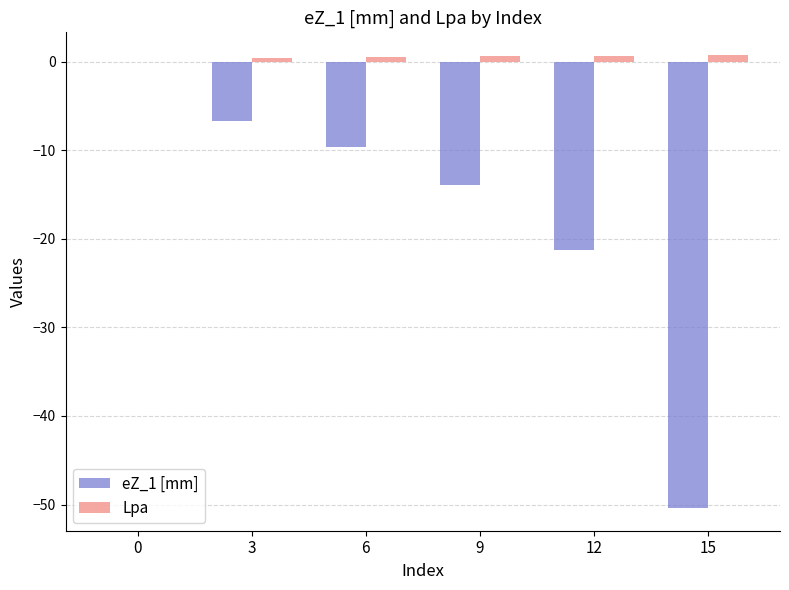

Does the chart contain stacked bars?

No